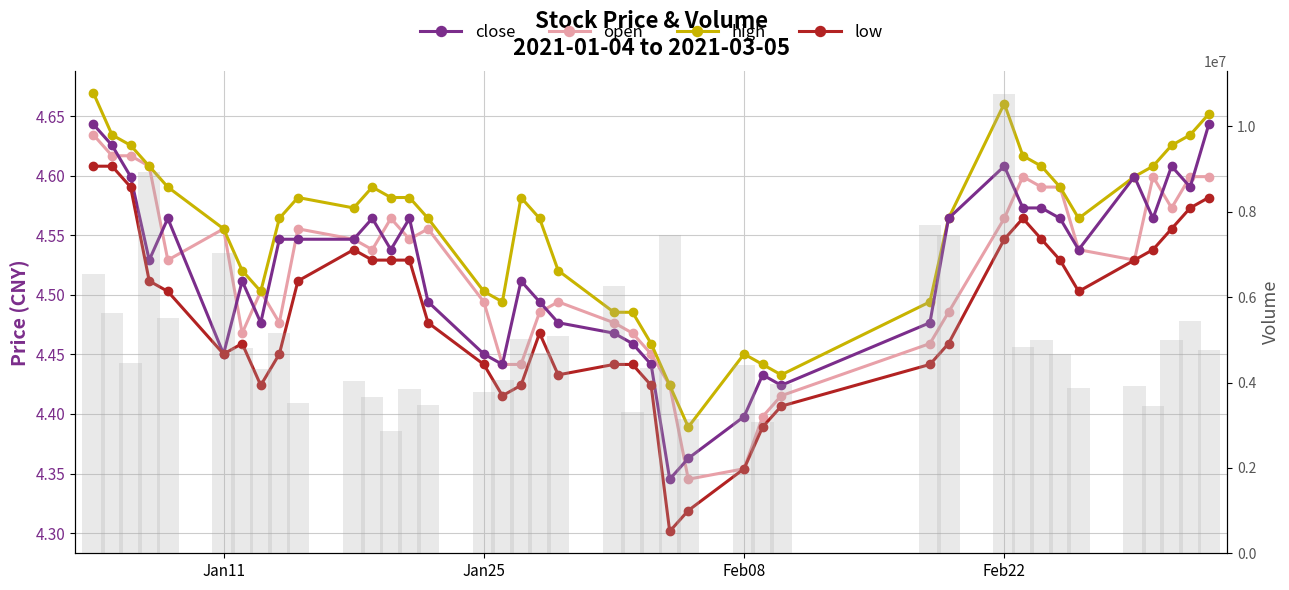

How many bars are there in each group?

5